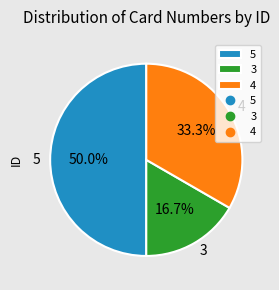

What percentage is the 4 slice, to the nearest percent?

33%